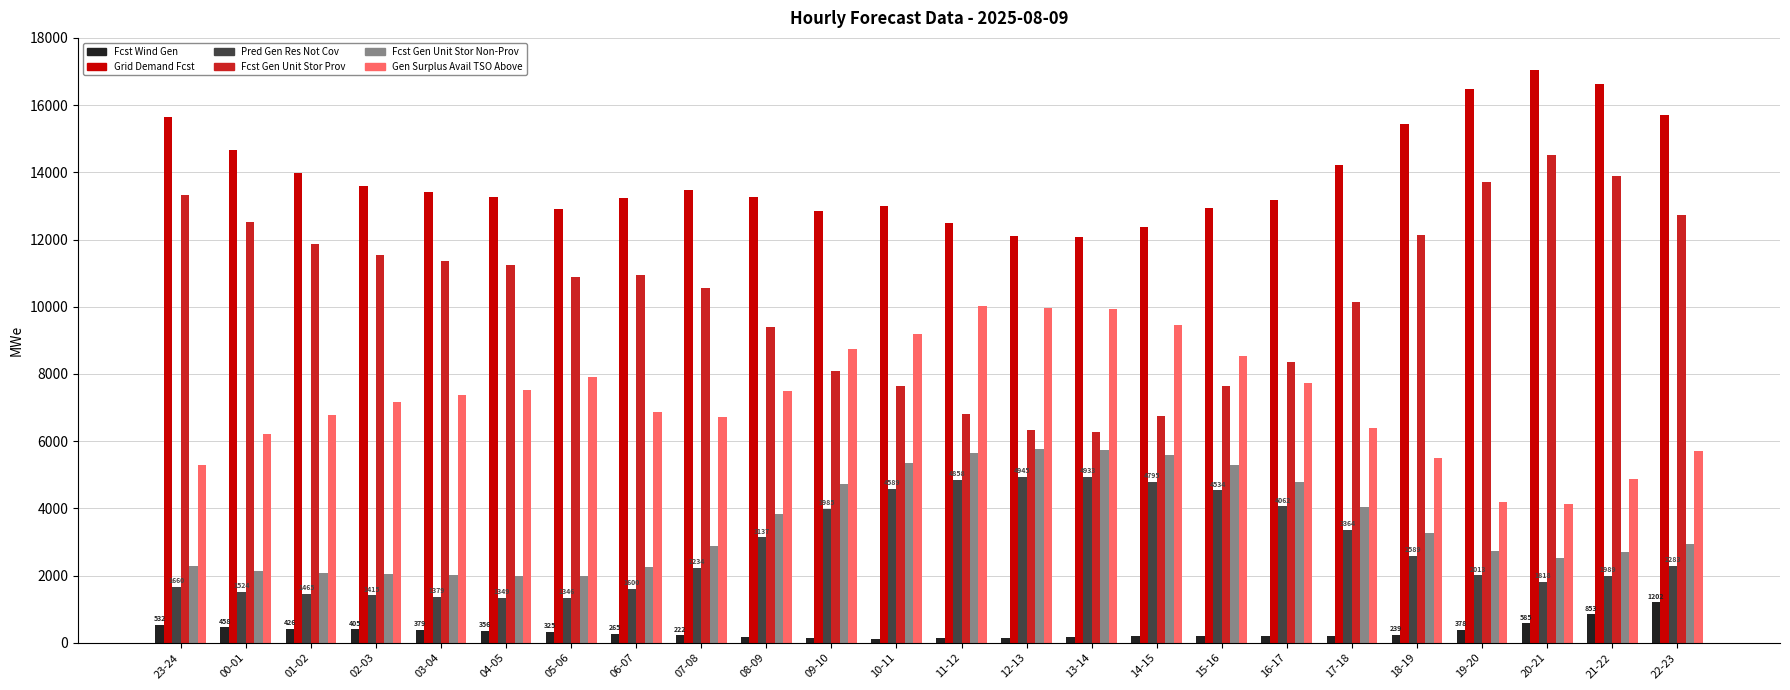

What is the greatest value displayed?

17052